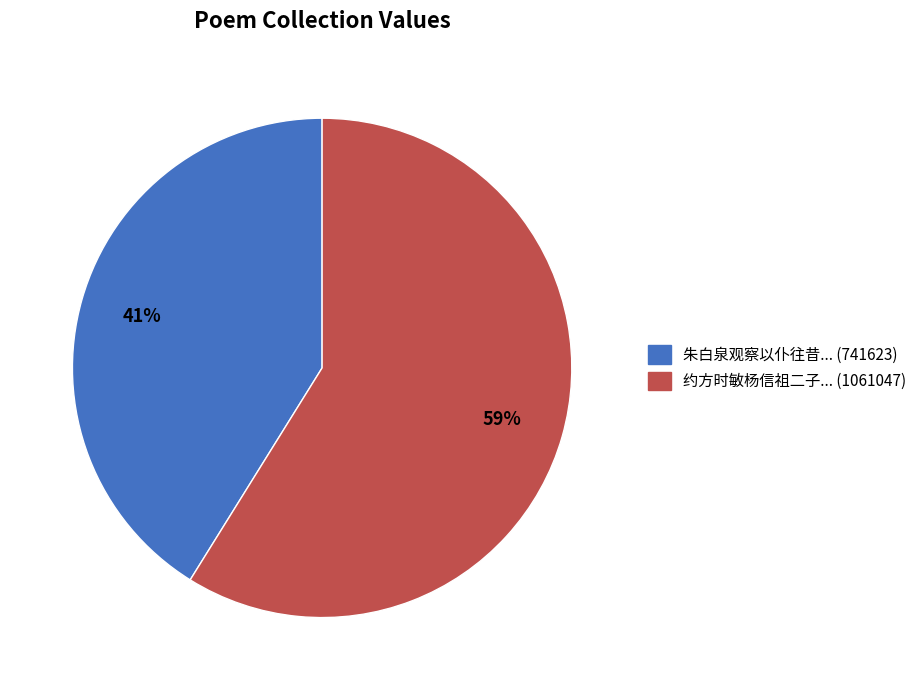

To the nearest percent, what is the average slice percentage?

50%